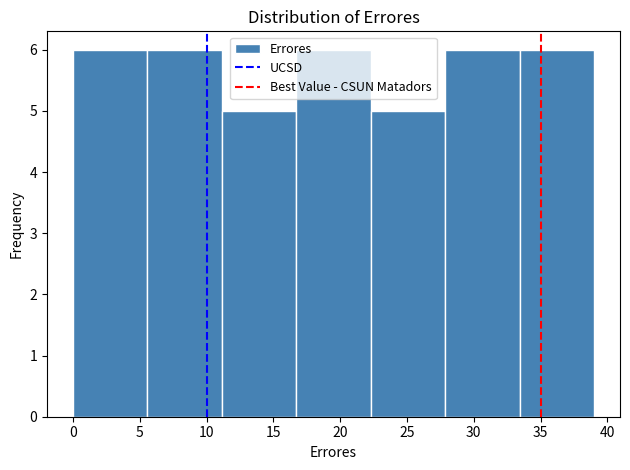

How tall is the bar that spans 28.0 to 33.5 on the x-axis? Neither the bar edges nor the heights are printed on the chart, so give them approximately, as read against the axes.

6